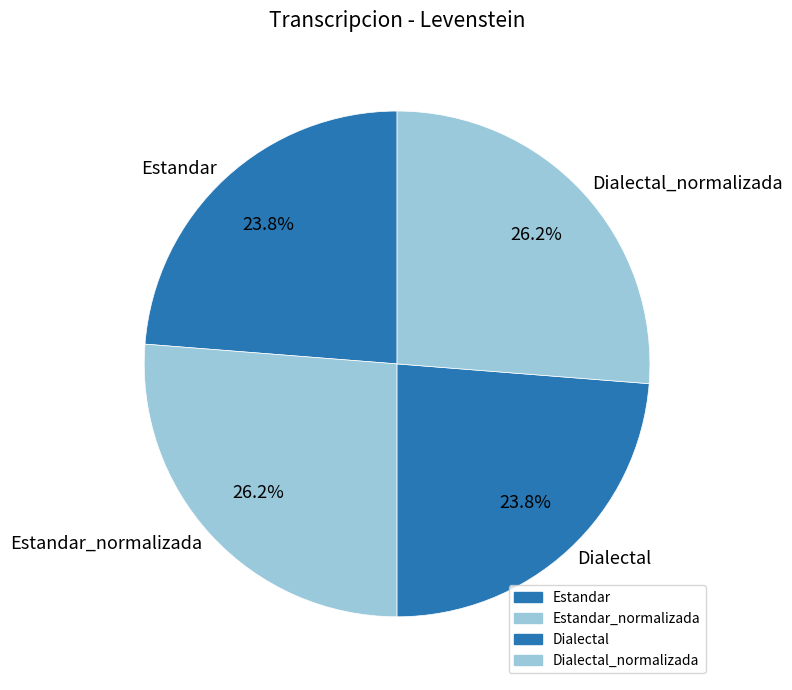

Is Dialectal the majority of the pie?

No